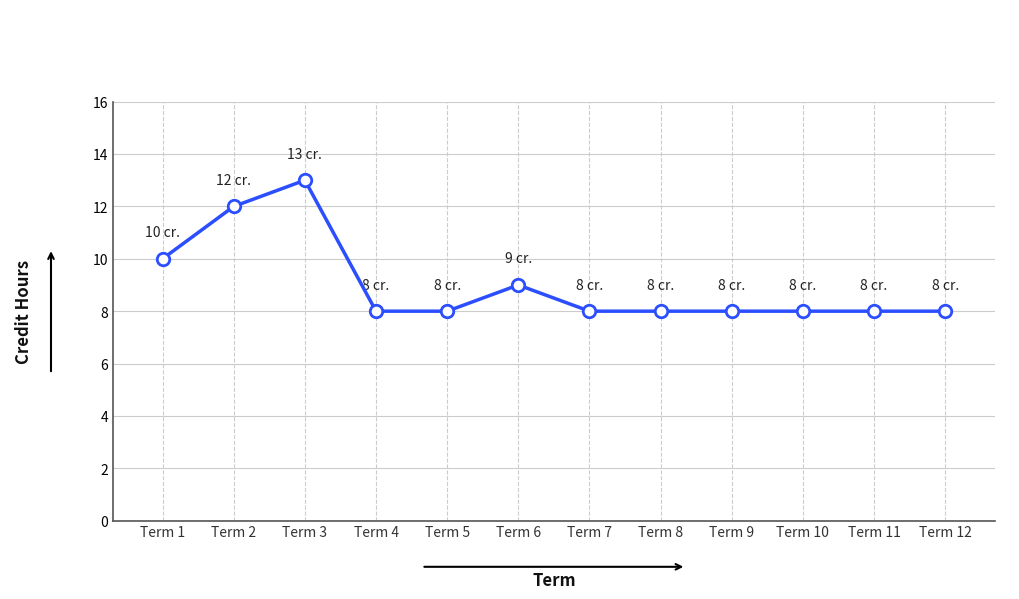

What is the approximate value at Term 9?

8